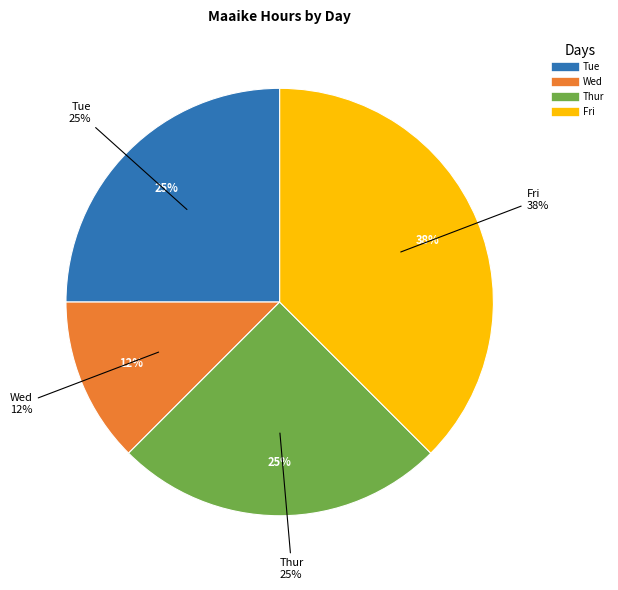

Count the number of slices in the pie.

4